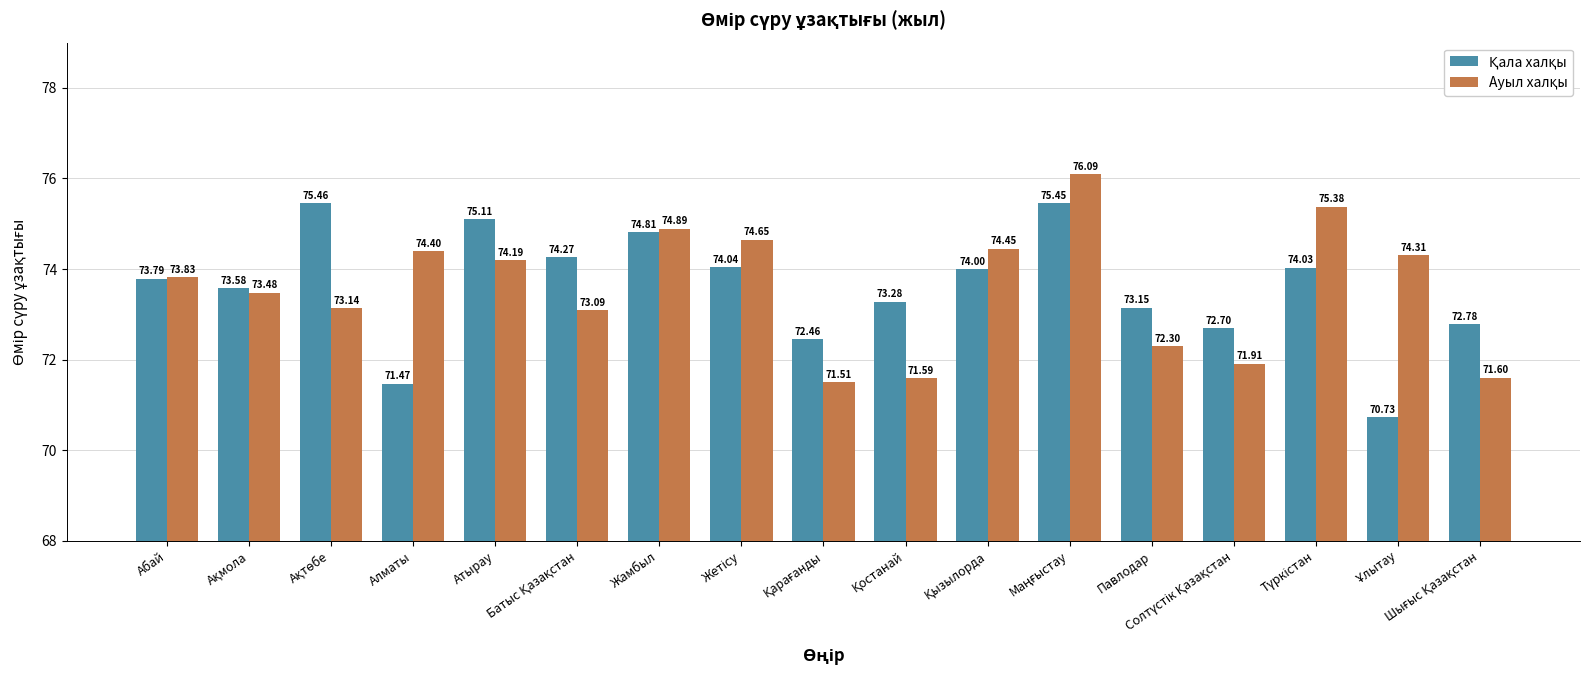

What is the total value across all series at Атырау?

149.3